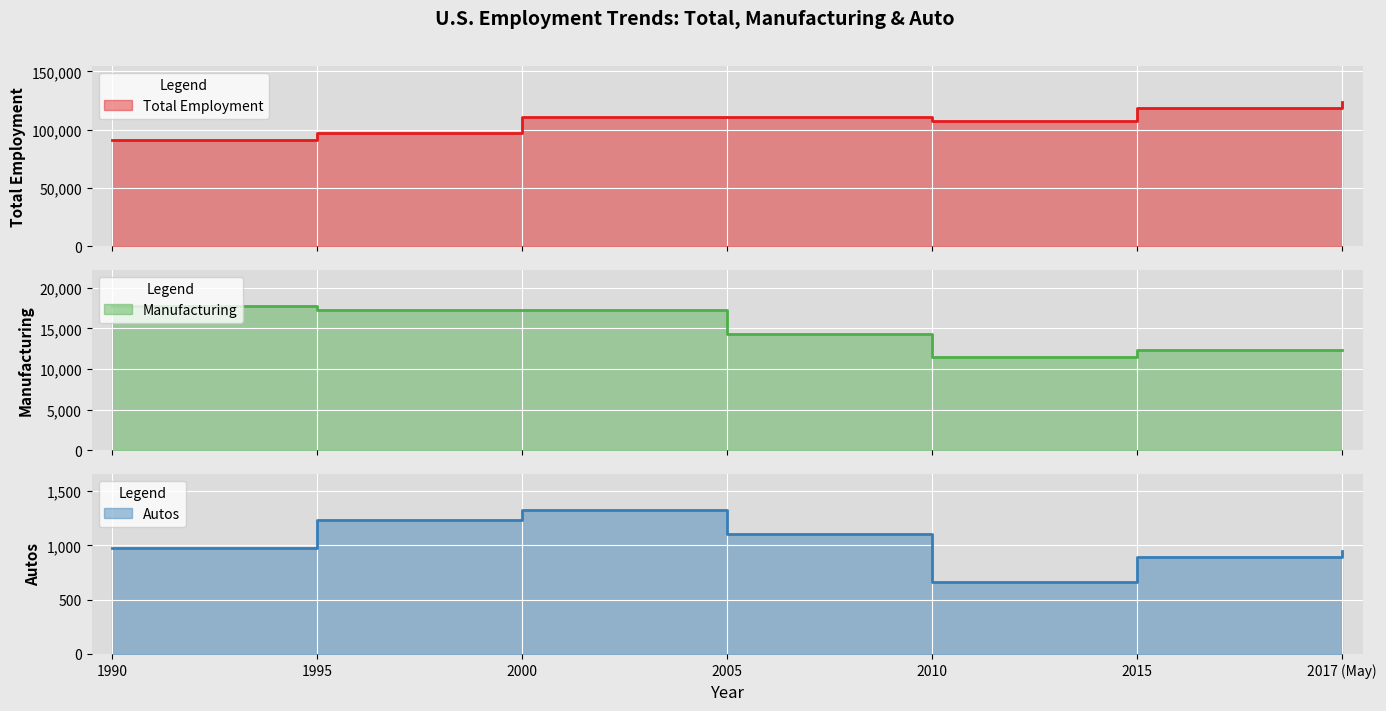

How many interior local valleys does the Total Employment series have?

1